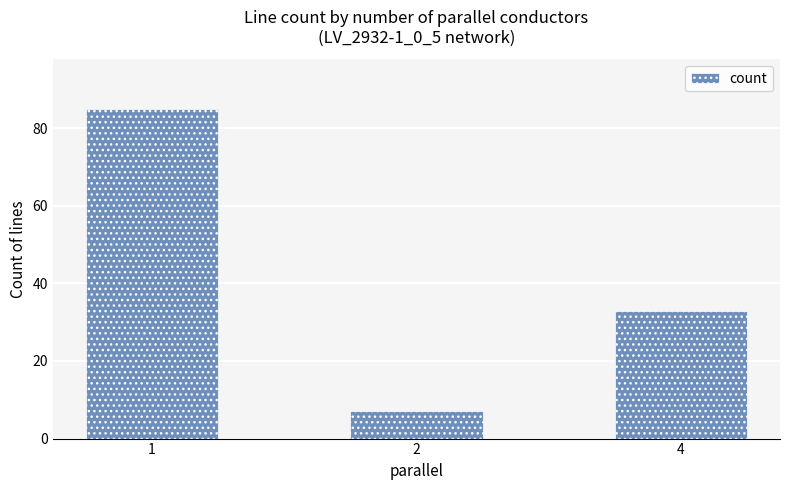

How many distinct data groups are displayed?

1